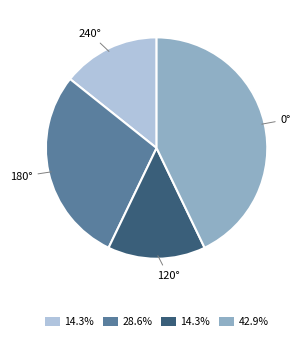

Is there any slice that represents more than half of the pie?

No